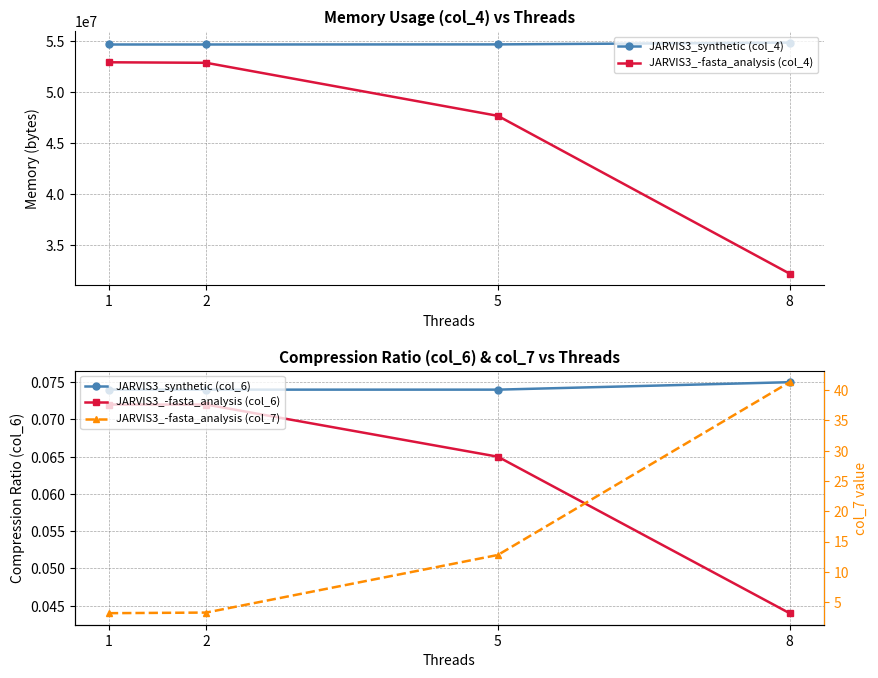

At how many categories does at least one series exceed 38607883?

4